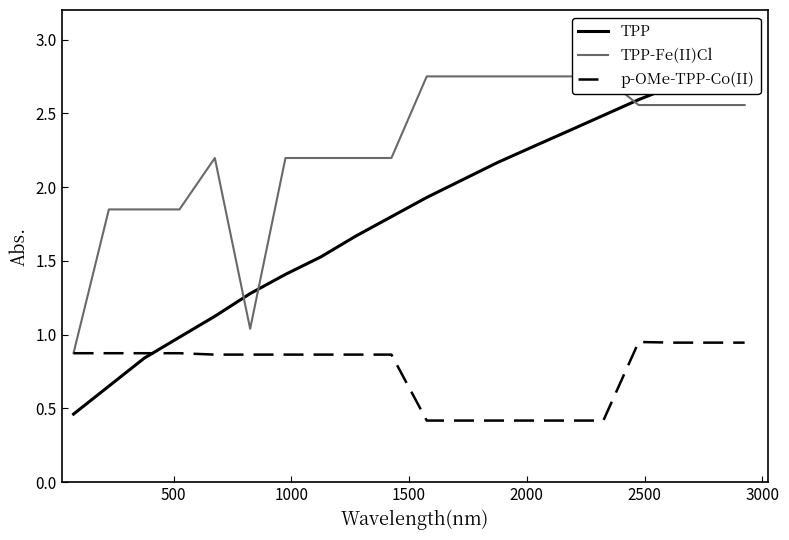

Which series has the widest spread of values?

TPP